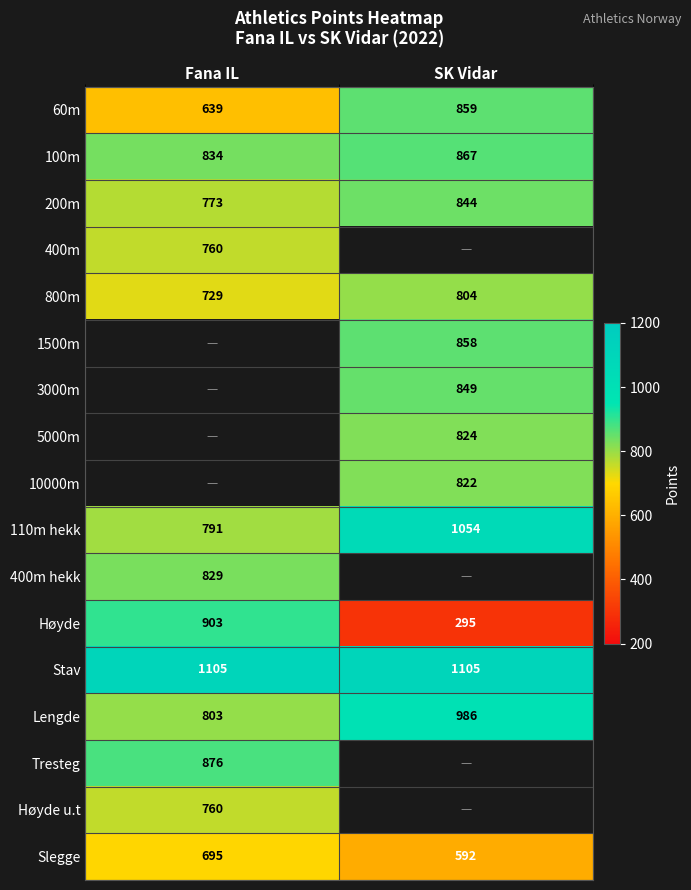

Where is 110m hekk nearest to the value 922?

Fana IL